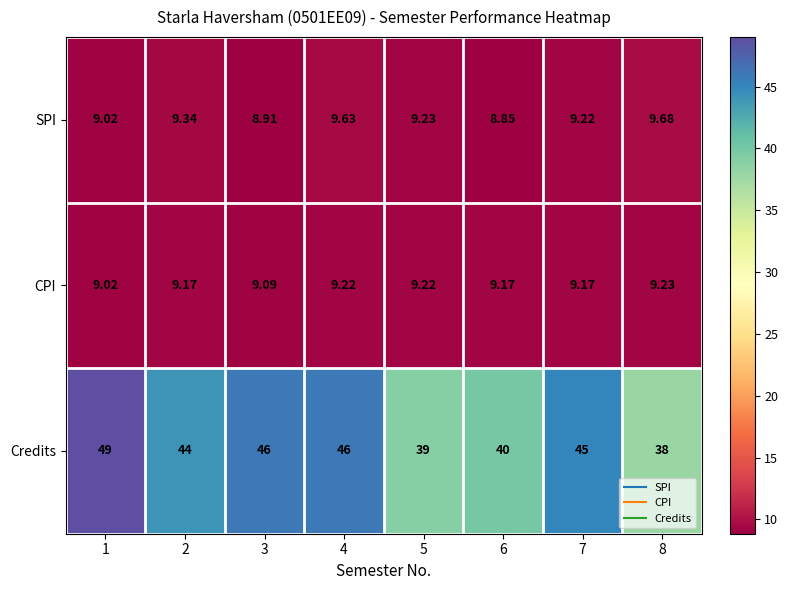

Is the value of SPI at 8 greater than the value of CPI at 8?

Yes